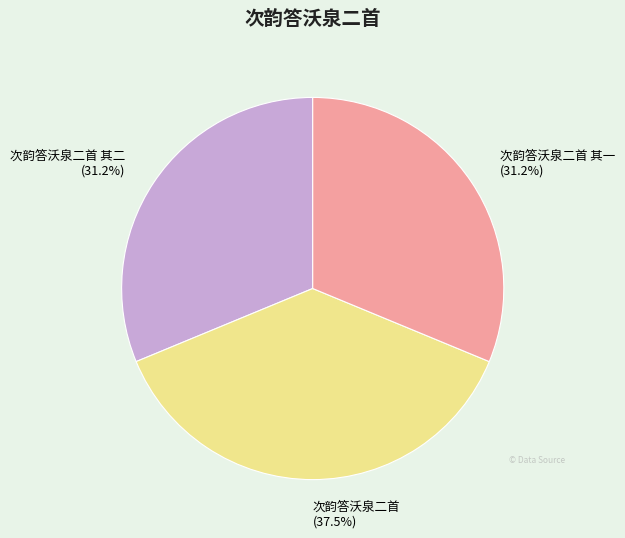

Count the number of slices in the pie.

3